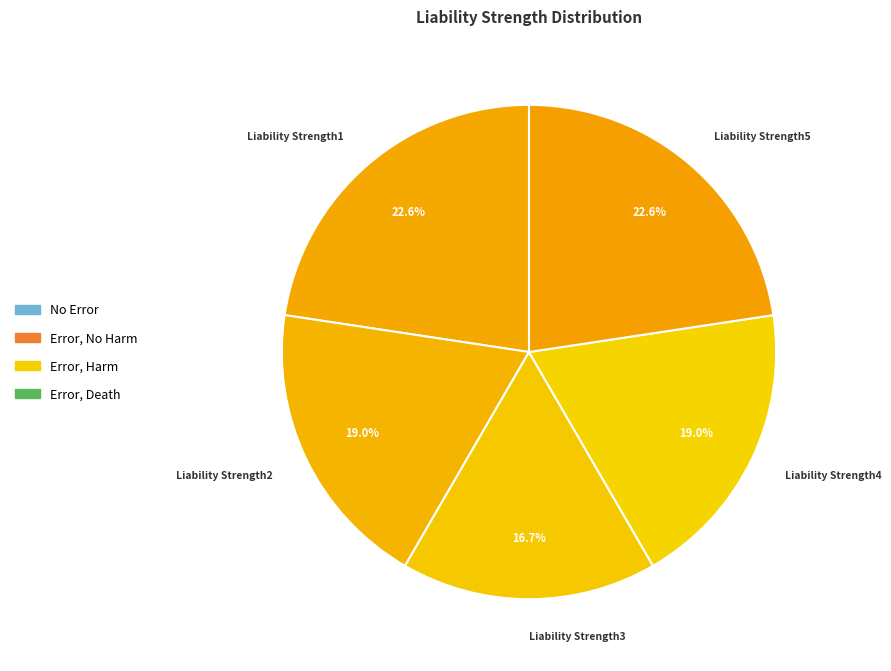

To the nearest percent, what percentage of the pie is Liability Strength5?

23%